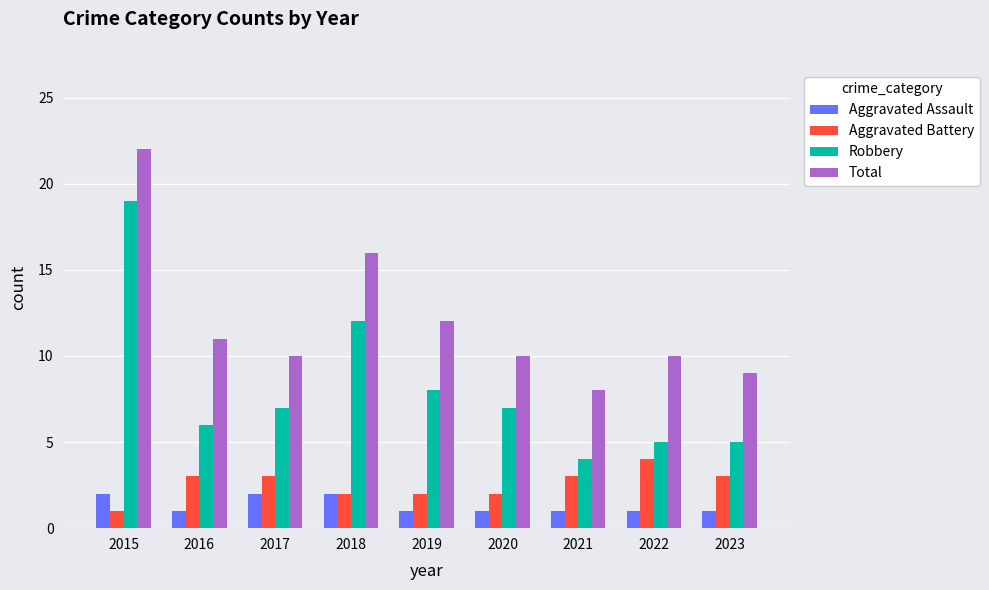

How many values in the Aggravated Battery series are below 3?

4